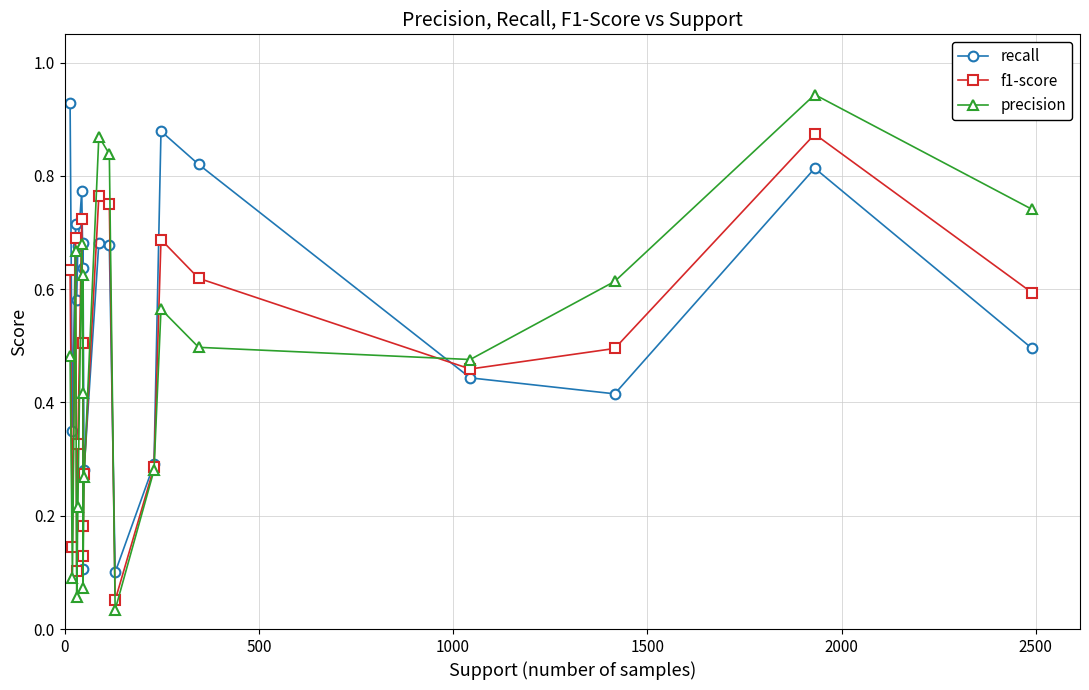

Which series ends up on top after the final intersection of f1-score and precision?

f1-score